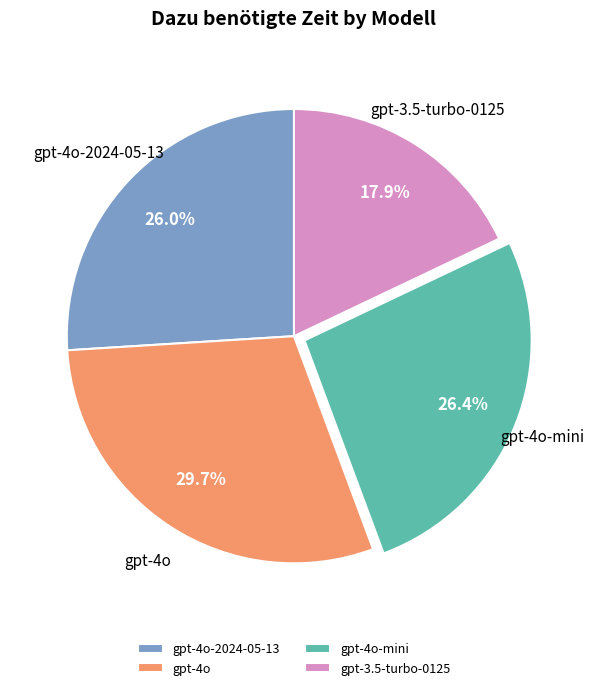

To the nearest percent, what percentage of the pie is gpt-4o?

30%